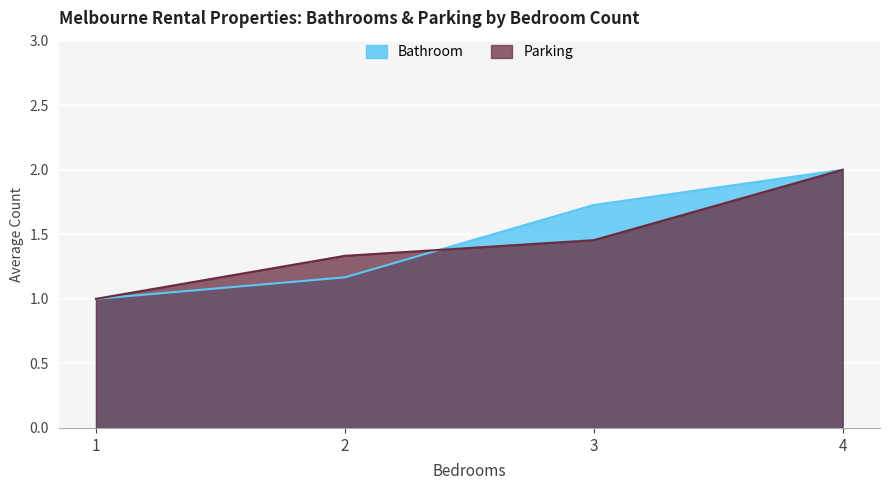

List the labels in order of Bathroom value, largest first.

4, 3, 2, 1